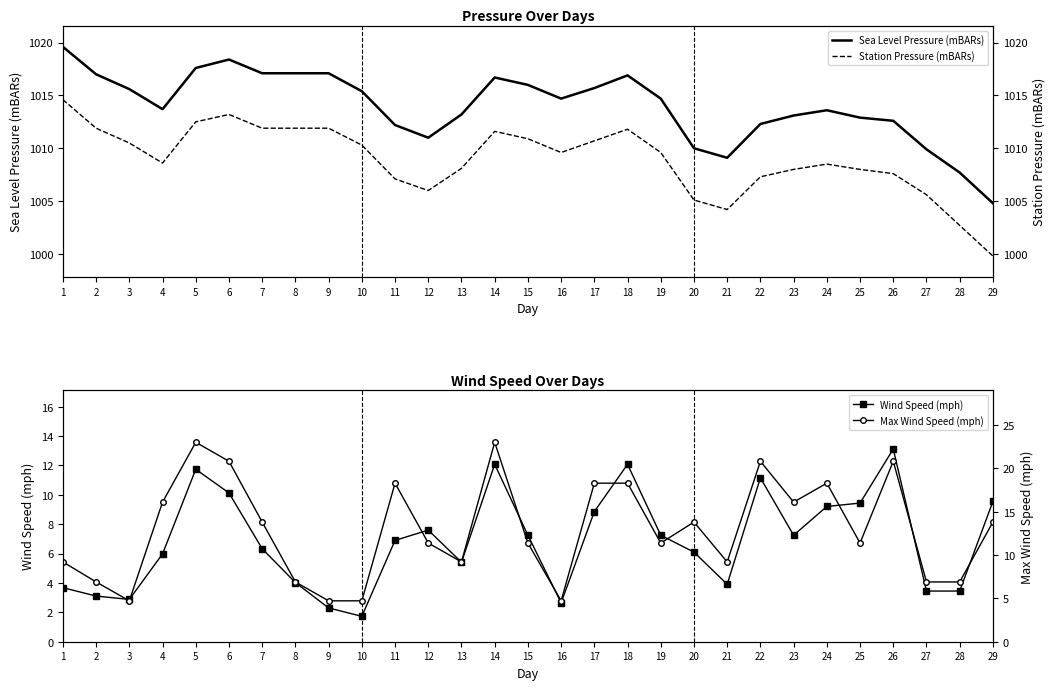

Is it true that Sea Level Pressure (mBARs) equals 1015.6 at 3?

True